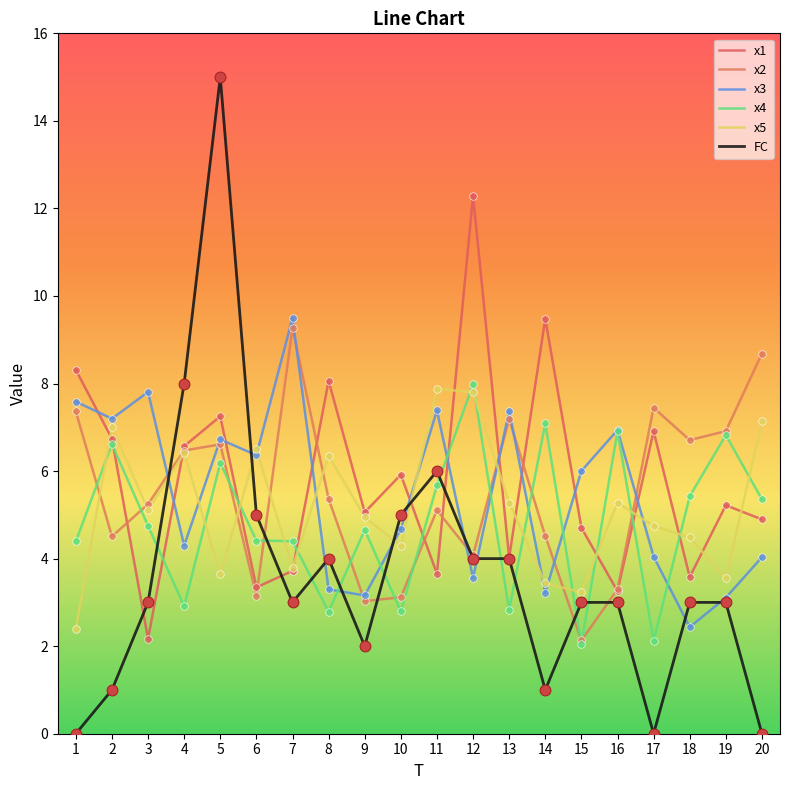

Is the value of x4 at 5 greater than the value of x2 at 1?

No